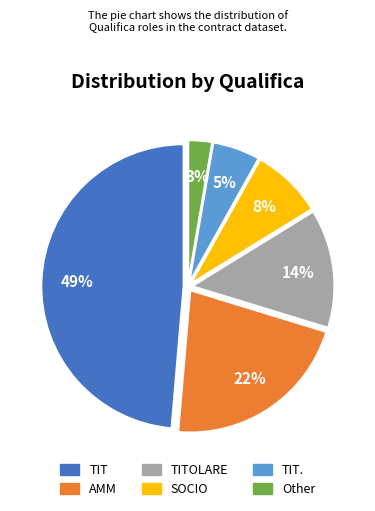

Is there any slice that represents more than half of the pie?

No